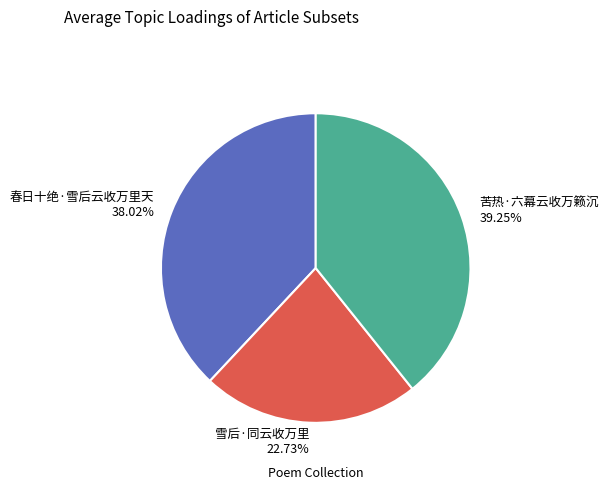

Combined, what portion of the pie is 春日十绝·雪后云收万里天 and 苦热·六幕云收万籁沉?

77.3%